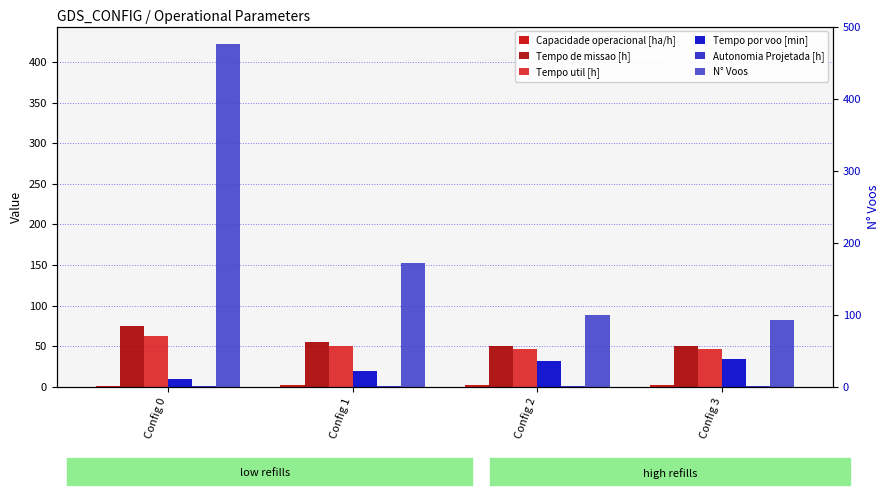

The value of Tempo por voo [min] at Config 2 is 31.7. True or false?

True